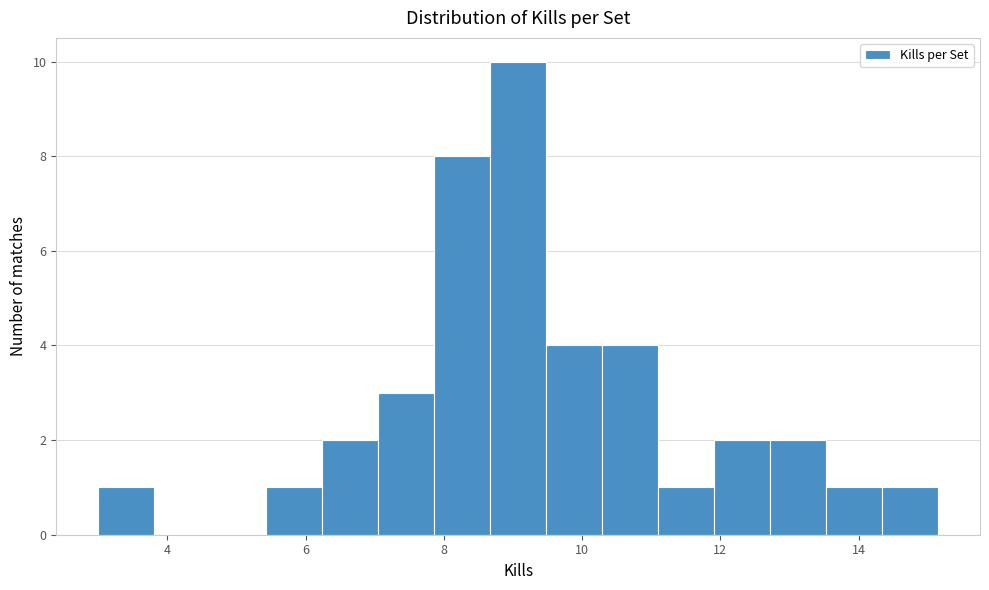

Over which range of the x-axis is the bar tallest?

8.6 to 9.4